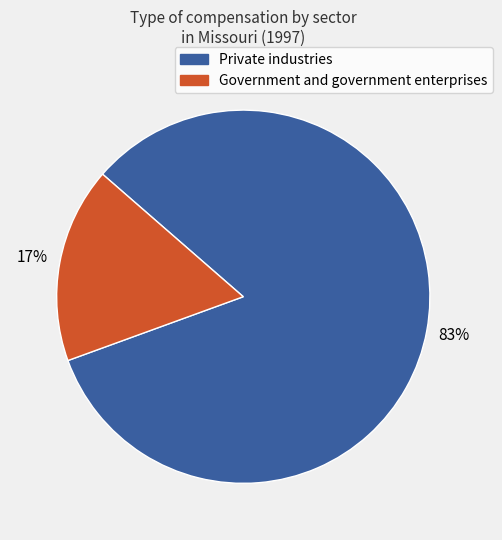

To the nearest percent, what is the average slice percentage?

50%